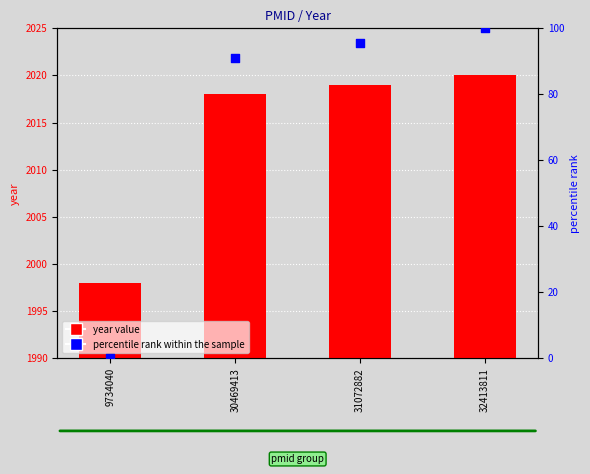

Is the value of percentile rank within the sample at 30469413 greater than the value of year at 30469413?

No